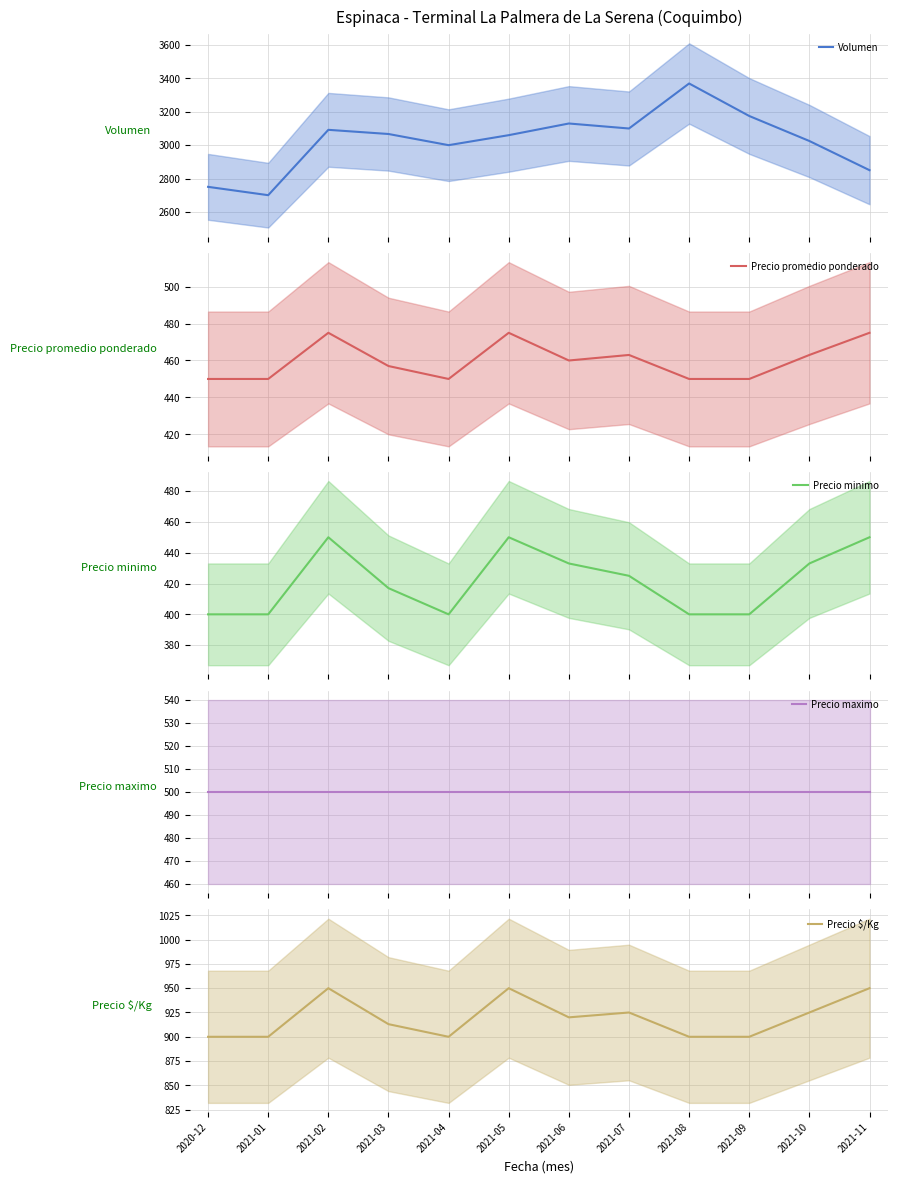

Which series has the widest spread of values?

Volumen